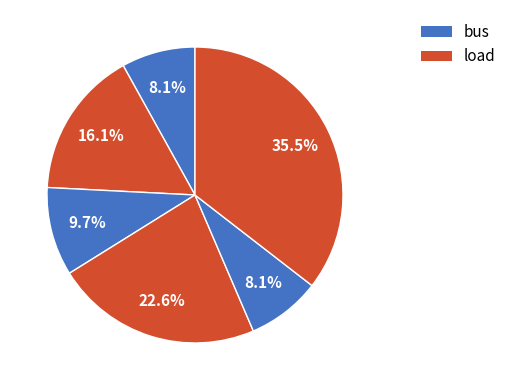

How many segments does this pie chart have?

6